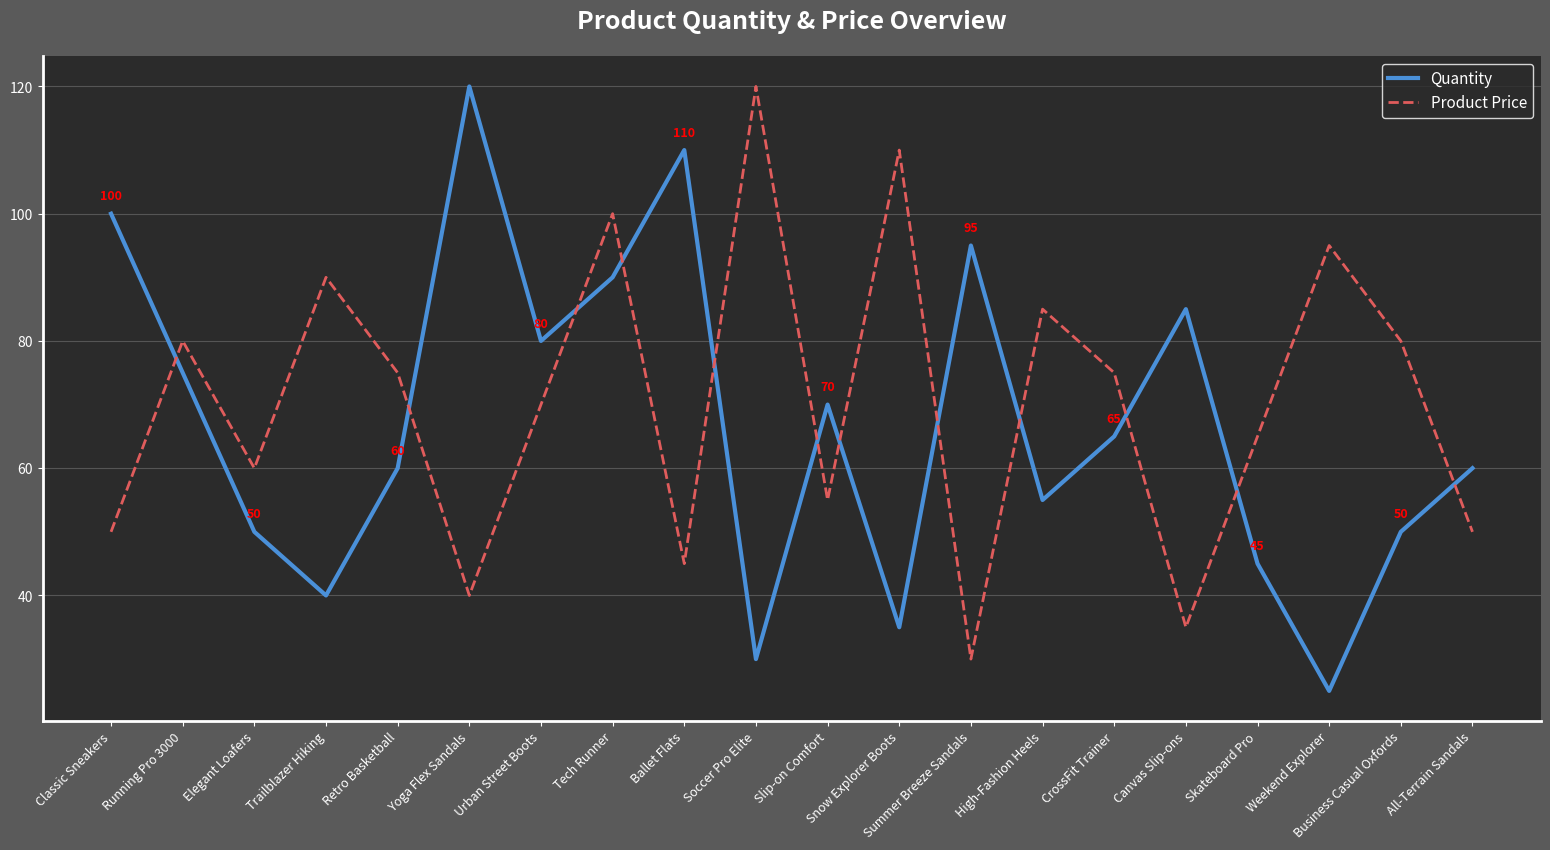

What is the highest value of the Product Price series?

120